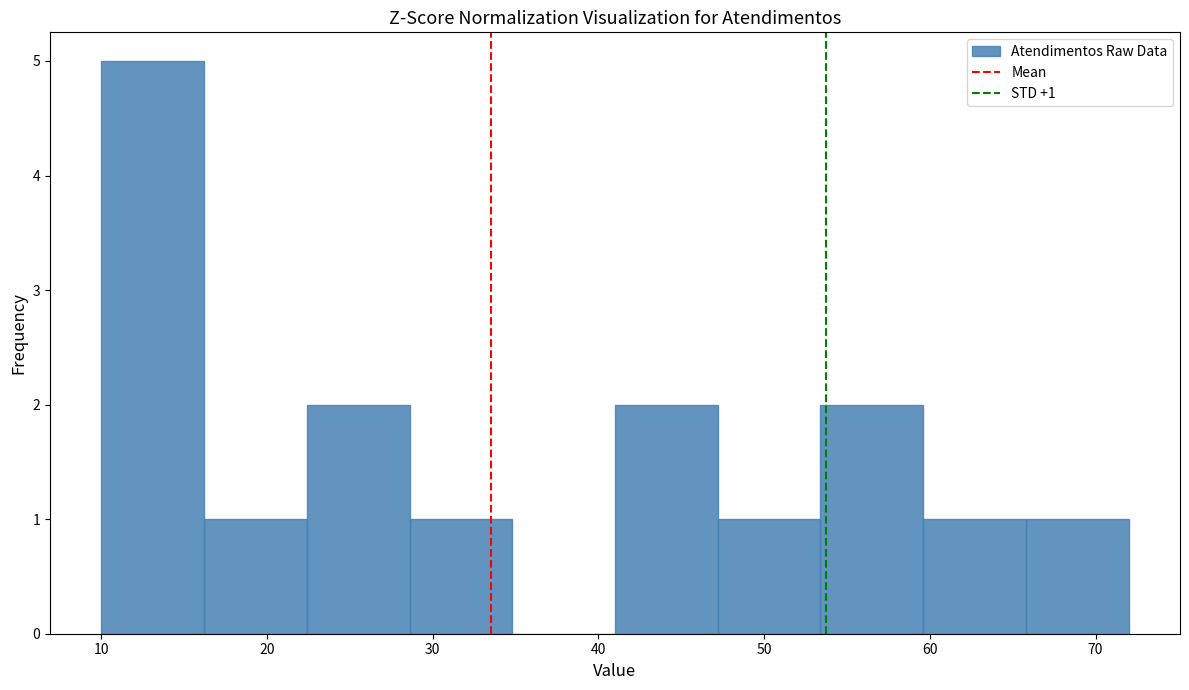

Over which range of the x-axis is the bar tallest?

10.0 to 16.2